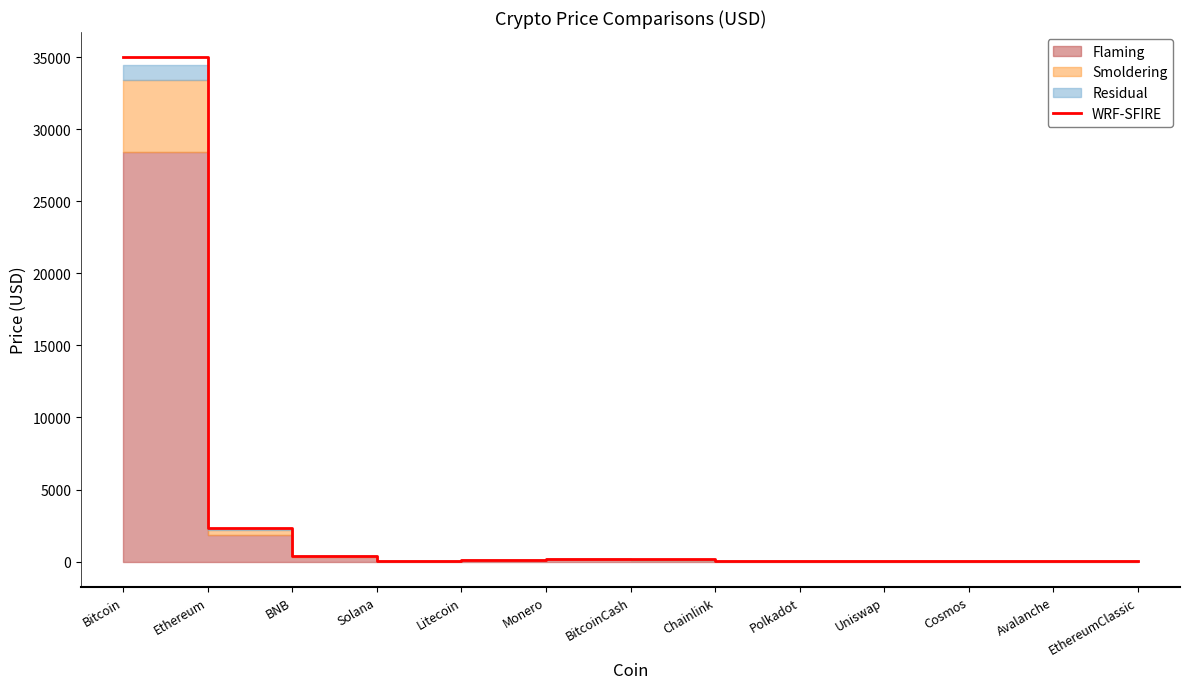

Reading left to right, list all the values displayed in this chart.

35000.0	2300.0	400.0	28.0	110.0	190.0	150.0	9.0	7.5	7.0	14.0	21.0	24.0